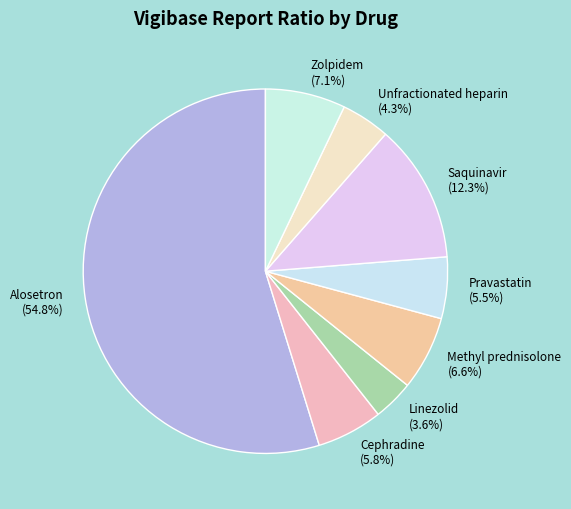

How many segments does this pie chart have?

8